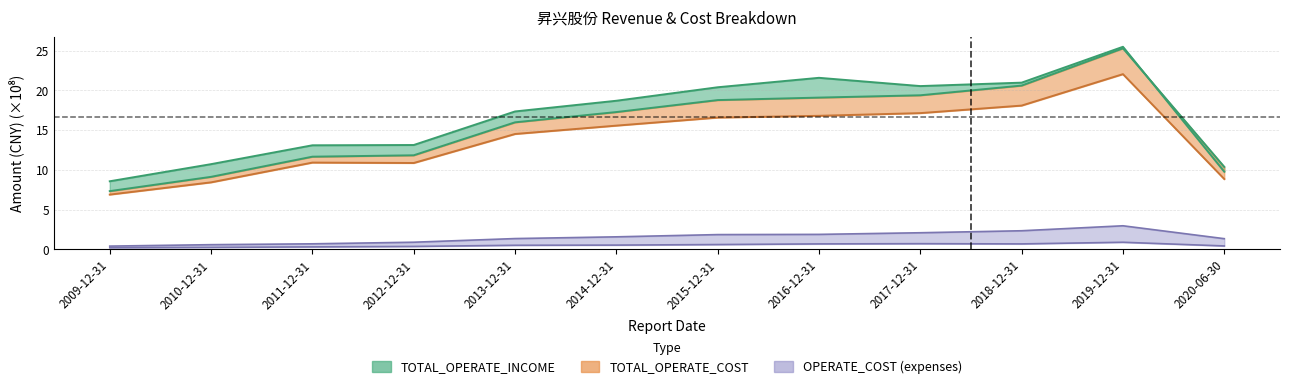

True or false: SALE_EXPENSE and TOTAL_OPERATE_COST cross at least once.

False